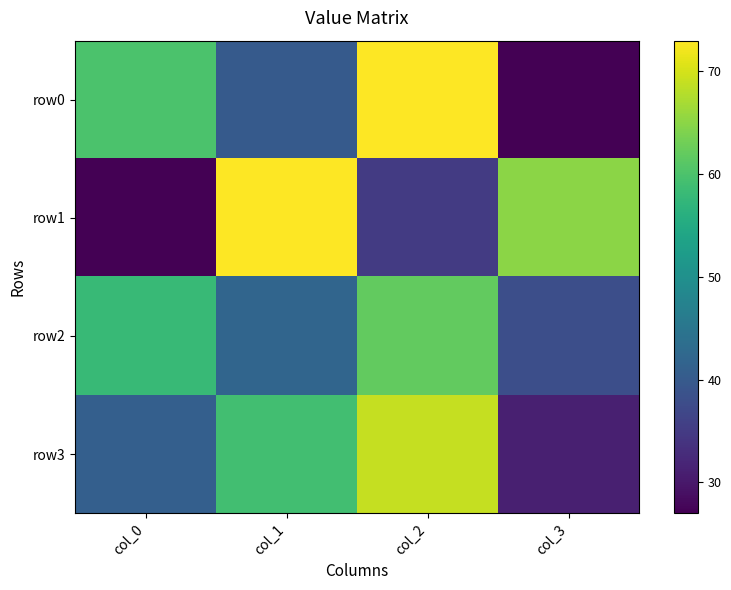

List the series in order of their peak value, lowest first.

row2, row3, row0, row1